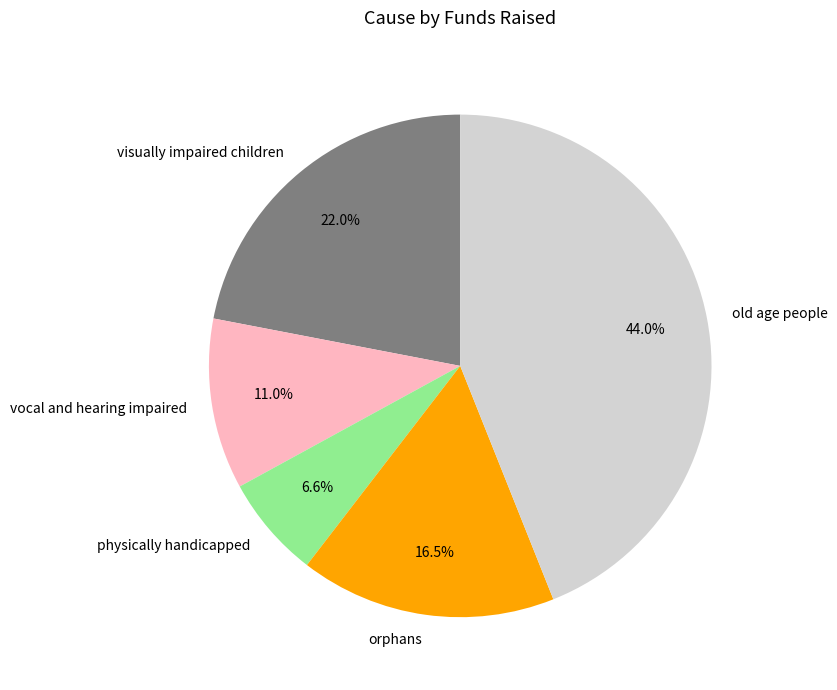

Which has a higher value, orphans or physically handicapped?

orphans